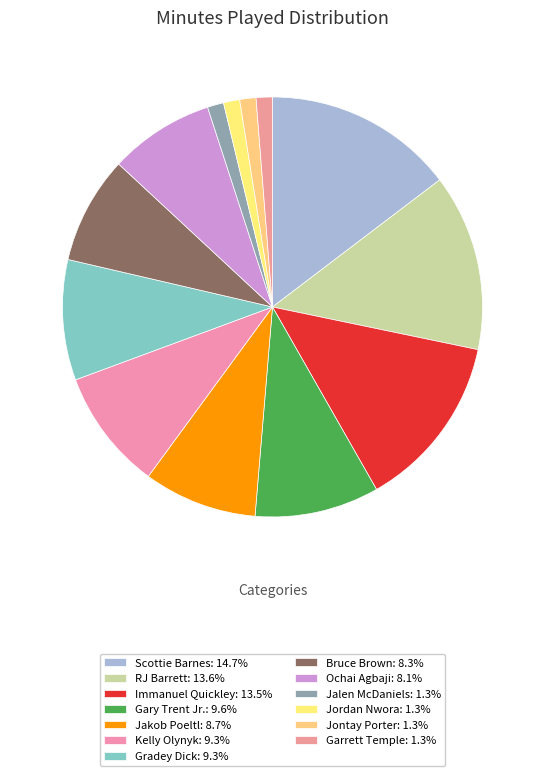

True or false: Immanuel Quickley accounts for 7% of the total.

False